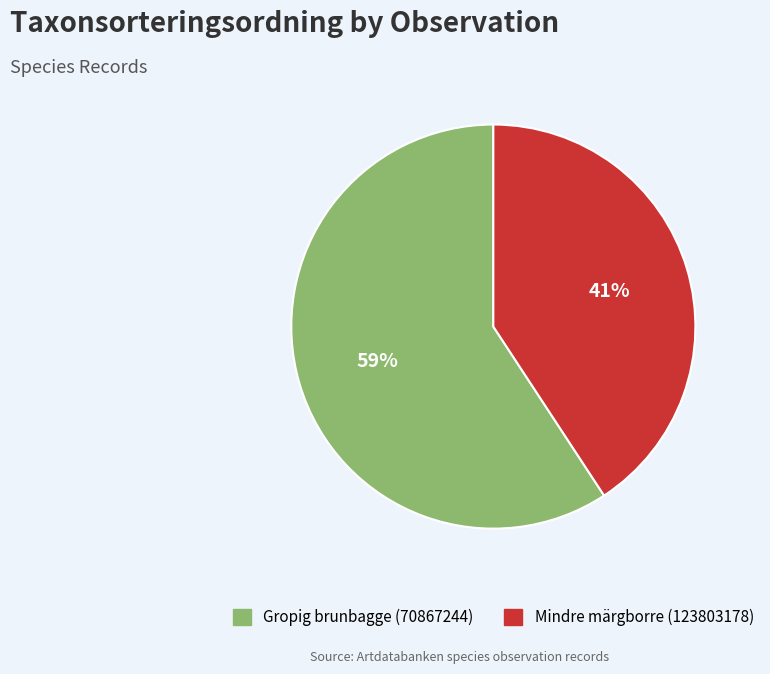

To the nearest percent, what is the difference between the Gropig brunbagge (70867244) and Mindre märgborre (123803178) slice percentages?

18%